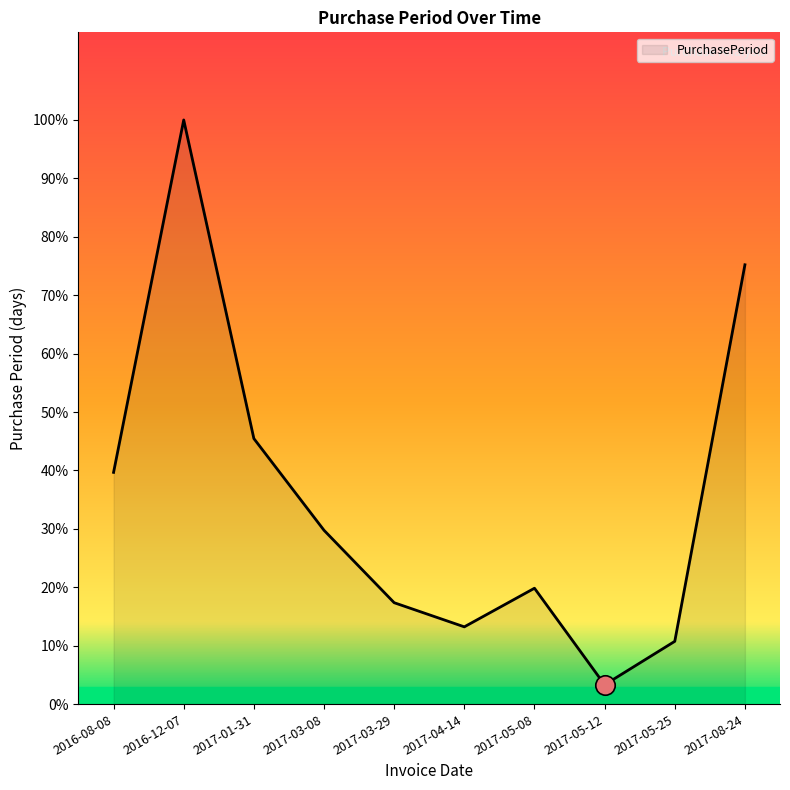

Reading left to right, transcribe all the data shown in this chart.

2016-08-08=48	2016-12-07=121	2017-01-31=55	2017-03-08=36	2017-03-29=21	2017-04-14=16	2017-05-08=24	2017-05-12=4	2017-05-25=13	2017-08-24=91